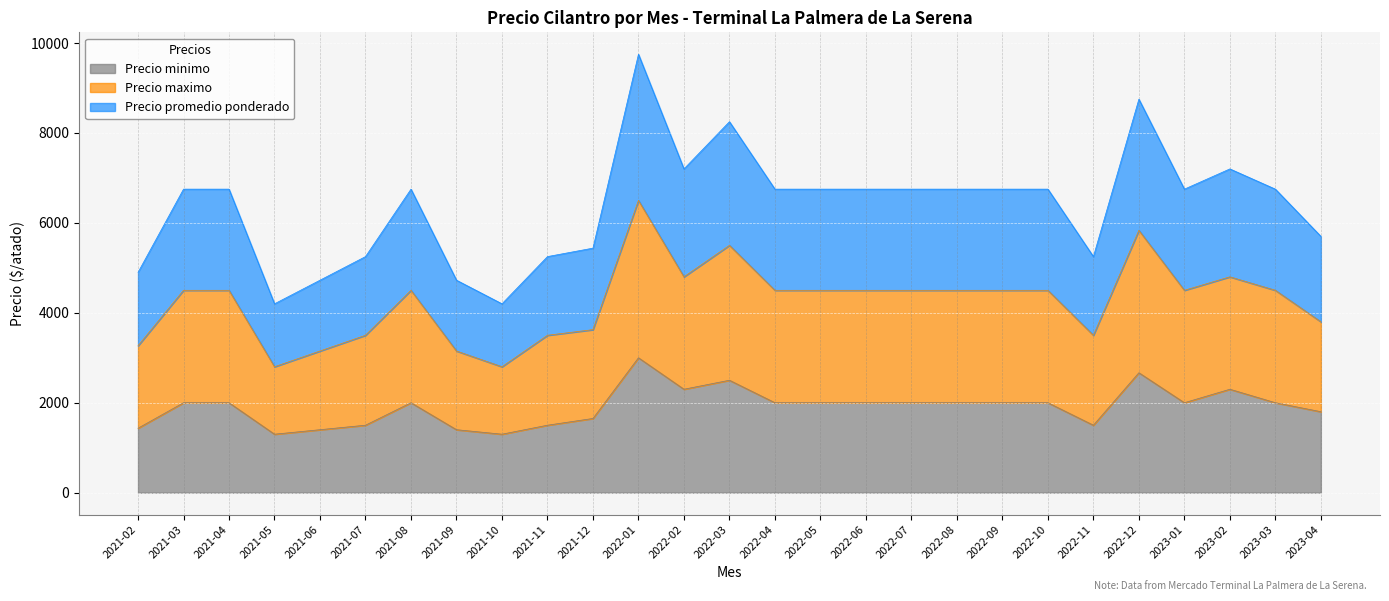

Rank the series at 2022-08 from lowest to highest value.

Precio minimo, Precio maximo, Precio promedio ponderado